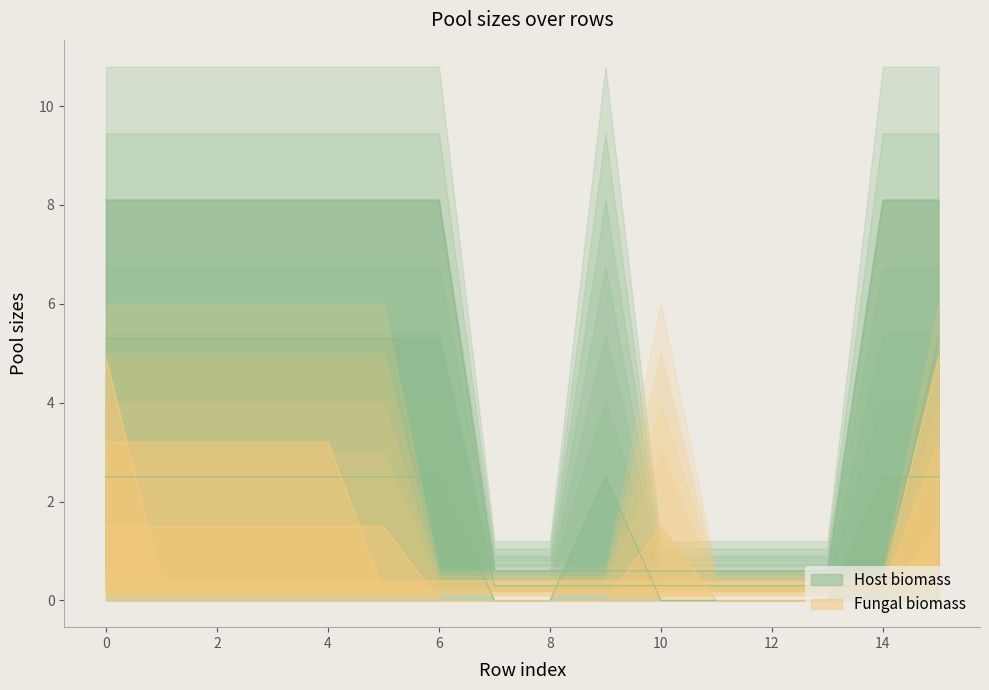

Reading right to left, extract all data points from this chart.

col_3: 2.5	2.5	0.0	0.0	0.0	0.0	2.5	0.0	0.0	2.5	2.5	2.5	2.5	2.5	2.5	2.5
col_4: 5.3	0.3	0.3	0.3	0.3	0.3	0.3	0.3	0.3	5.3	5.3	5.3	5.3	5.3	5.3	5.3
col_5: 8.1	8.1	0.6	0.6	0.6	0.6	0.6	0.6	0.6	8.1	8.1	8.1	8.1	8.1	8.1	8.1
col_6: 1.5	0.0	0.0	0.0	0.0	1.5	0.0	0.0	0.0	0.0	1.5	1.5	1.5	1.5	1.5	1.5
col_7: 3.2	0.2	0.2	0.2	0.2	0.2	0.2	0.2	0.2	0.2	0.2	3.2	3.2	3.2	3.2	3.2
col_8: 4.9	0.4	0.4	0.4	0.4	0.4	0.4	0.4	0.4	0.4	0.4	0.4	0.4	0.4	0.4	4.9